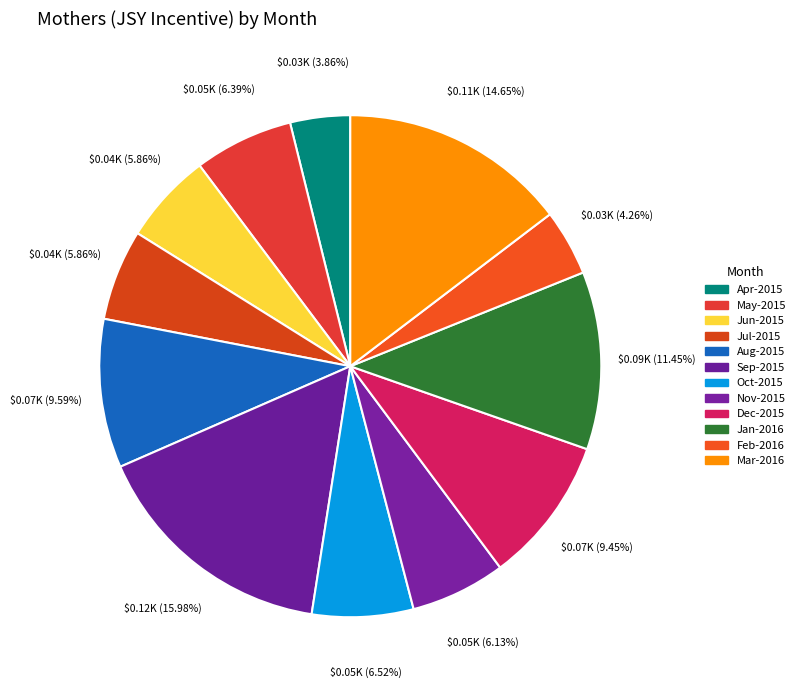

How many slices are in this pie chart?

12